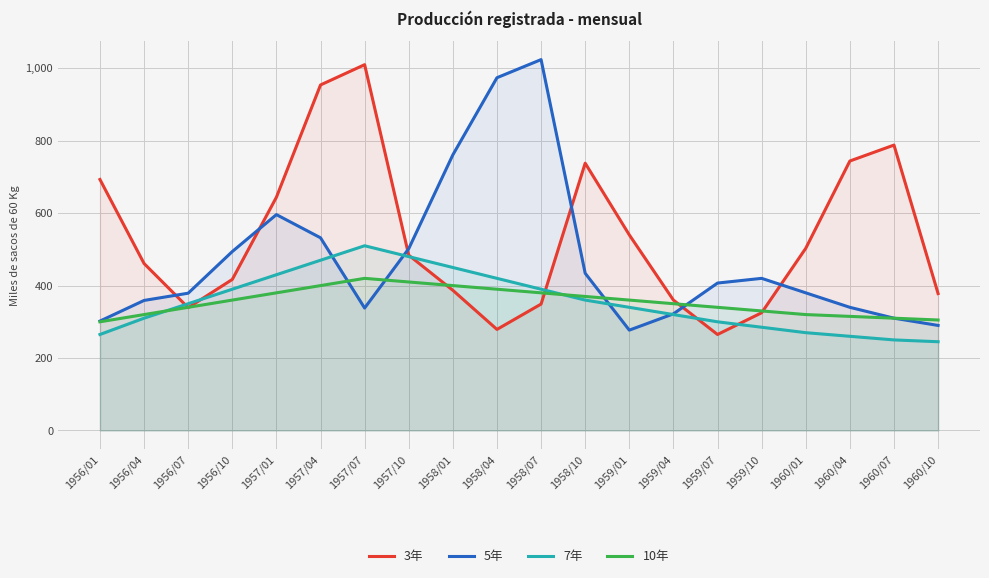

What are all the series names shown in the legend?

3年, 5年, 7年, 10年